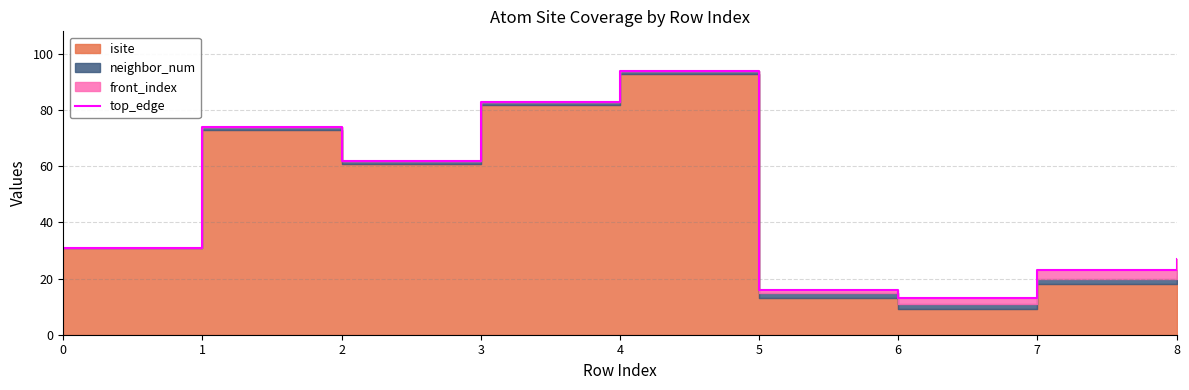

Between 5 and 6, which is larger?

5